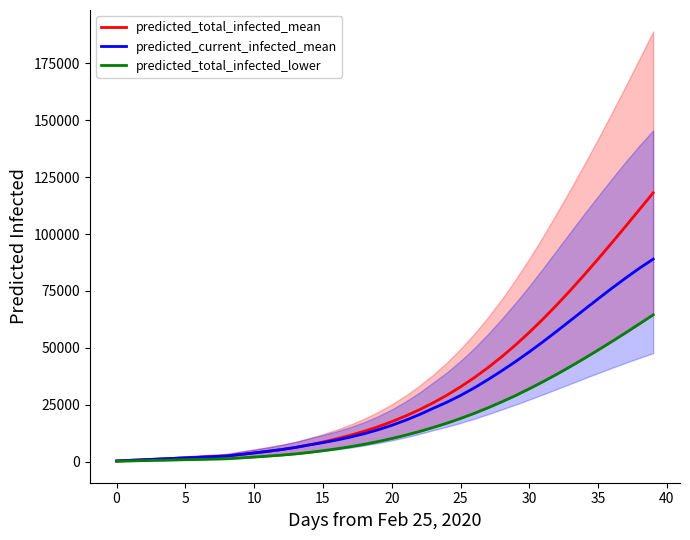

What is the highest value of the predicted_current_infected_mean series?

88965